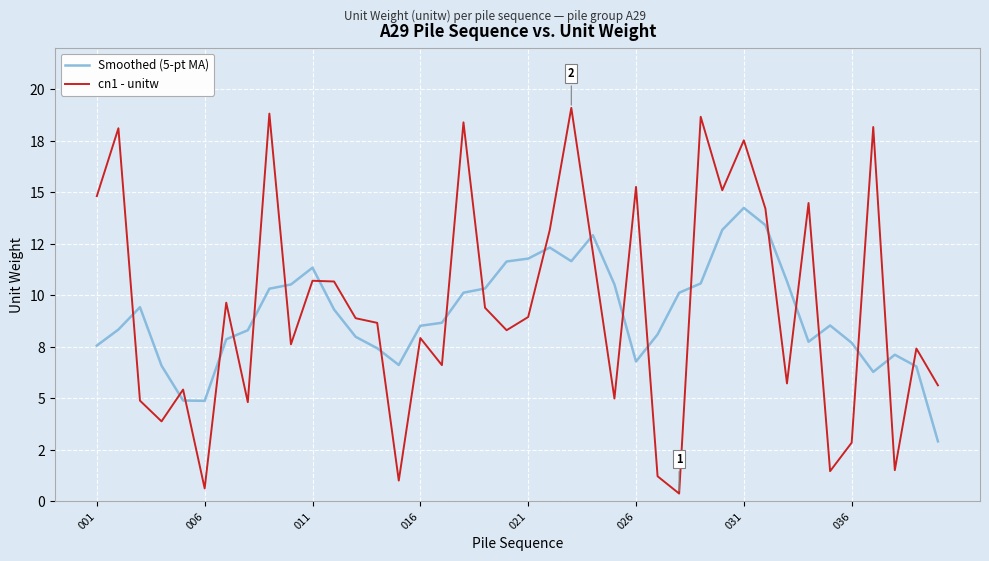

True or false: Smoothed (5-pt MA) and cn1 - unitw cross at least once.

True